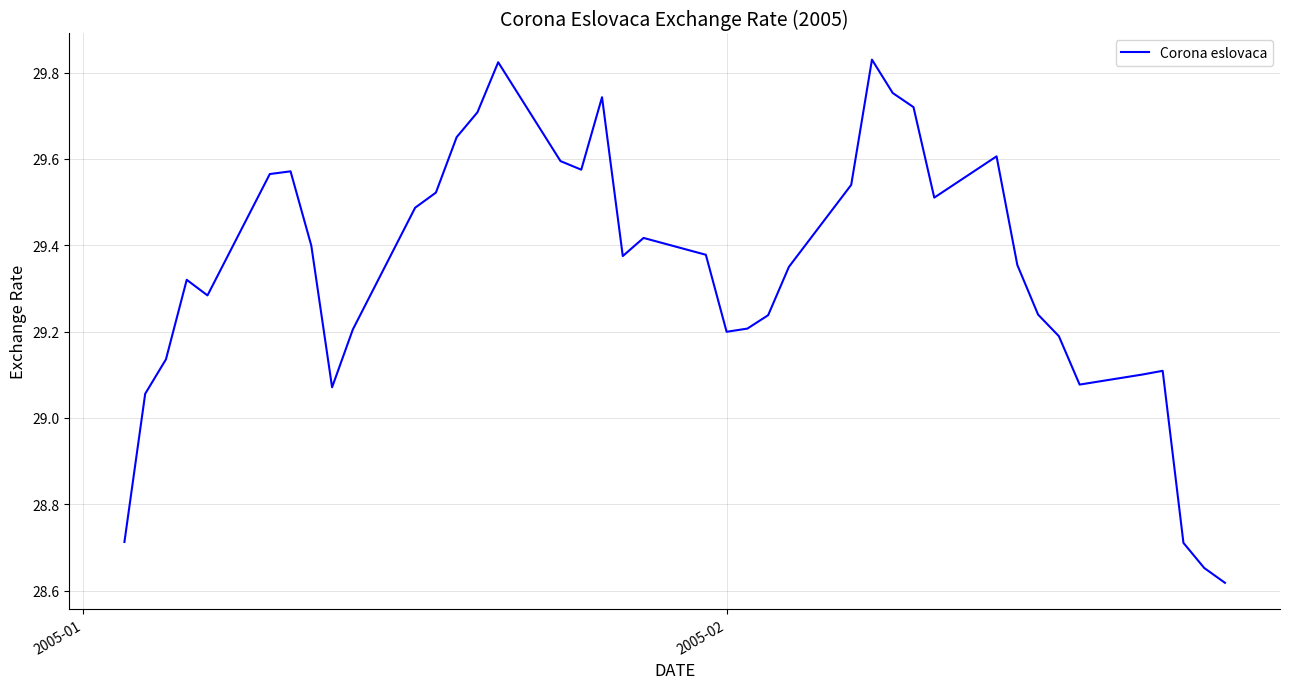

What is the difference between the maximum and minimum values?

1.2